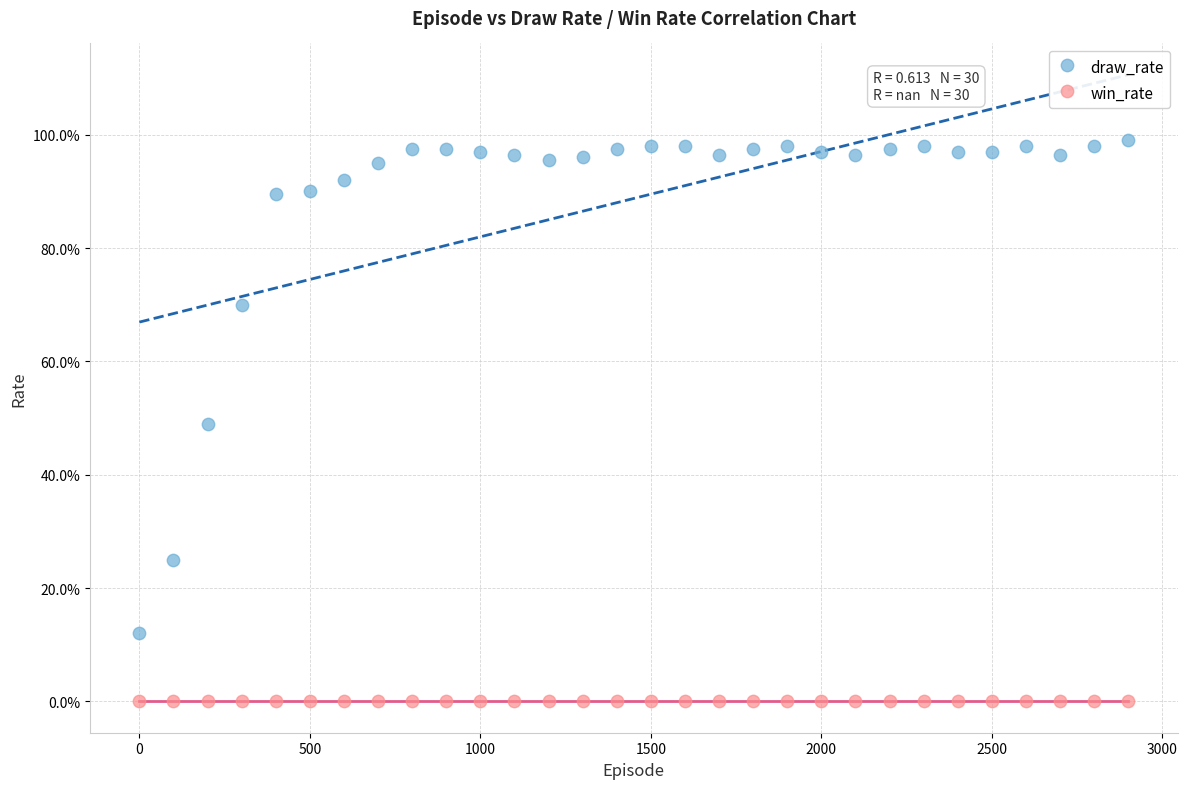

Which series contains the lowest Y value?

win_rate